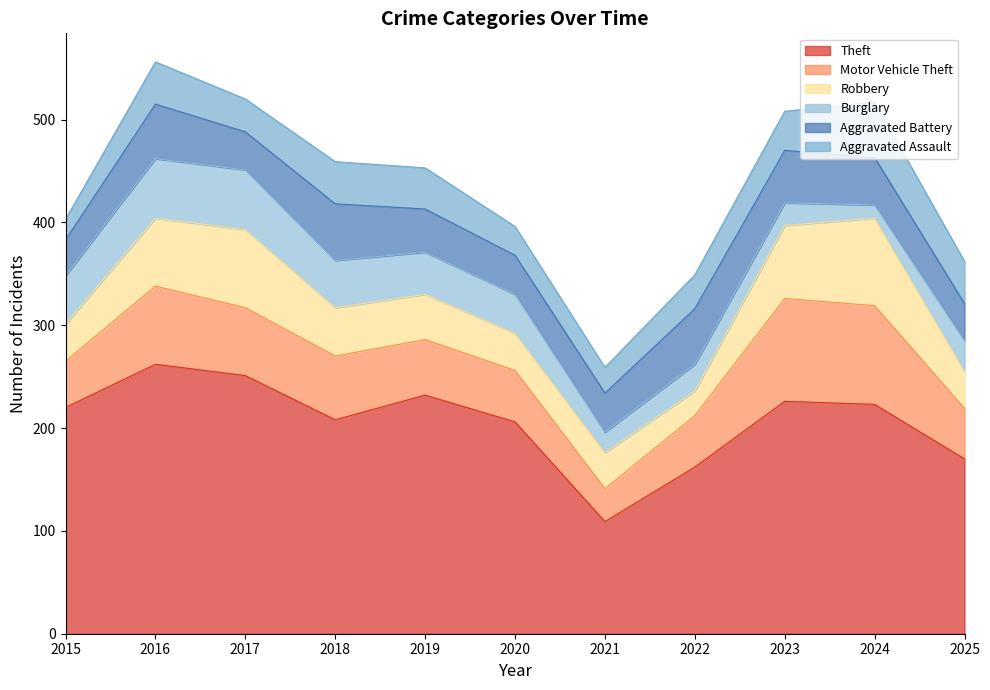

What is the difference between the highest and lowest values at 2016?

221